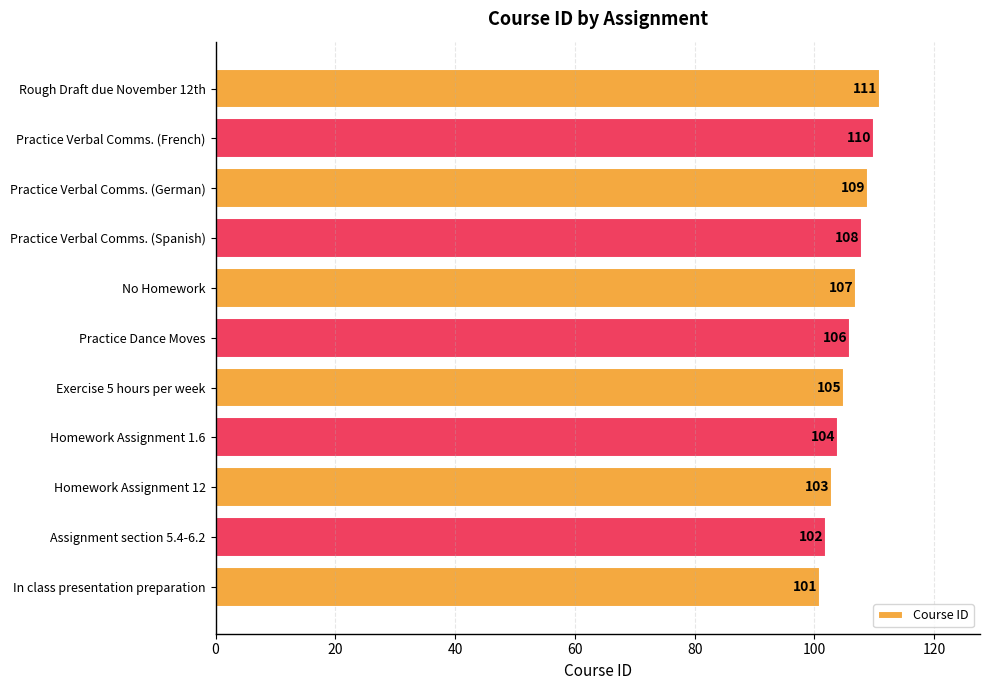

List the labels in order of value, smallest first.

In class presentation preparation, Assignment section 5.4-6.2, Homework Assignment 12, Homework Assignment 1.6, Exercise 5 hours per week, Practice Dance Moves, No Homework, Practice Verbal Comms. (Spanish), Practice Verbal Comms. (German), Practice Verbal Comms. (French), Rough Draft due November 12th